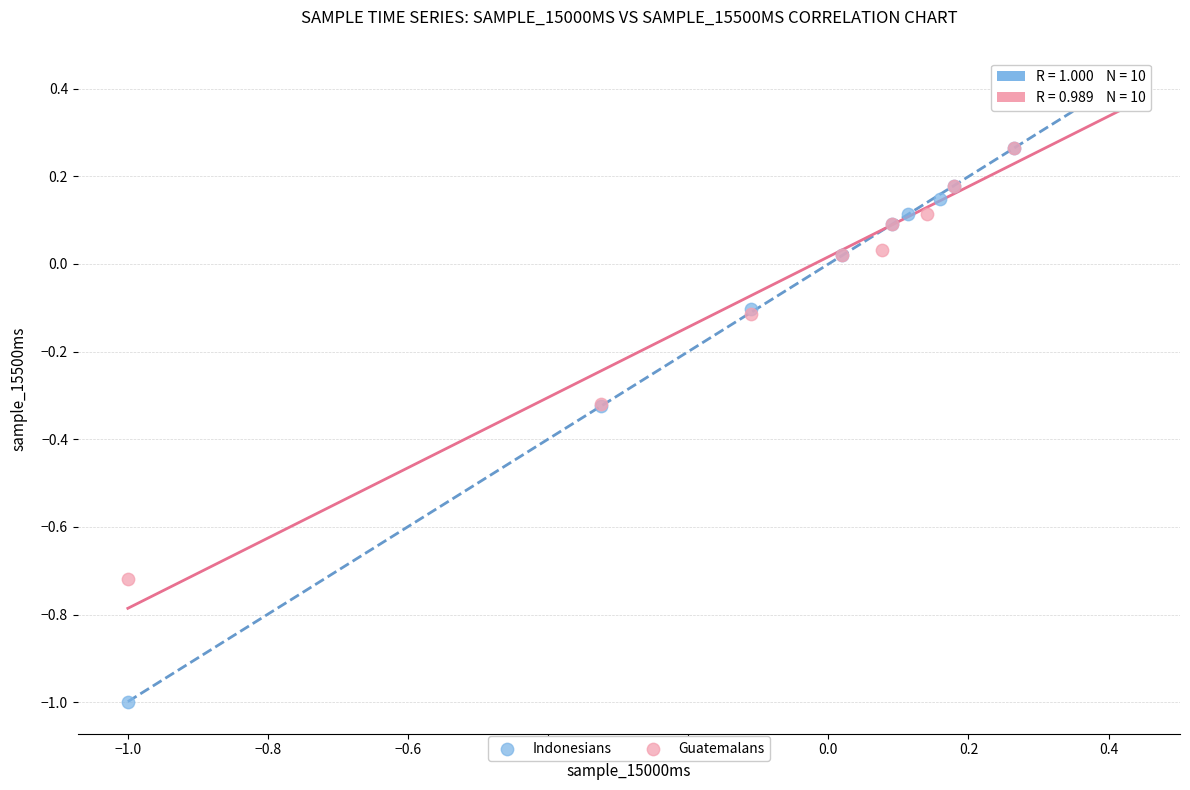

Which series has the widest spread of Y values?

Indonesians